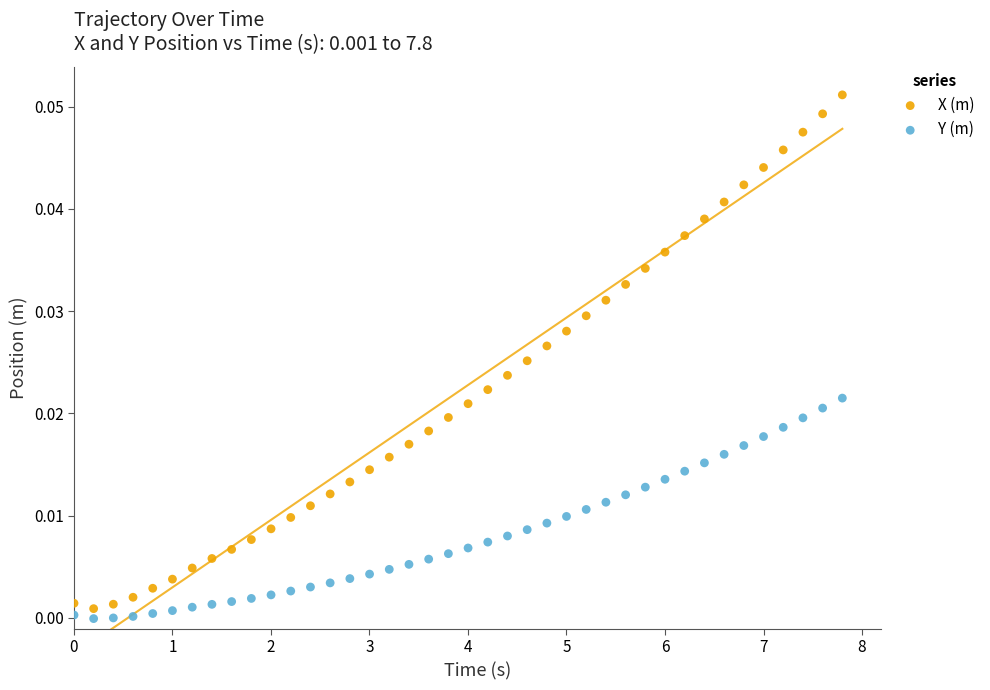

Which series has the widest spread of Y values?

X (m)